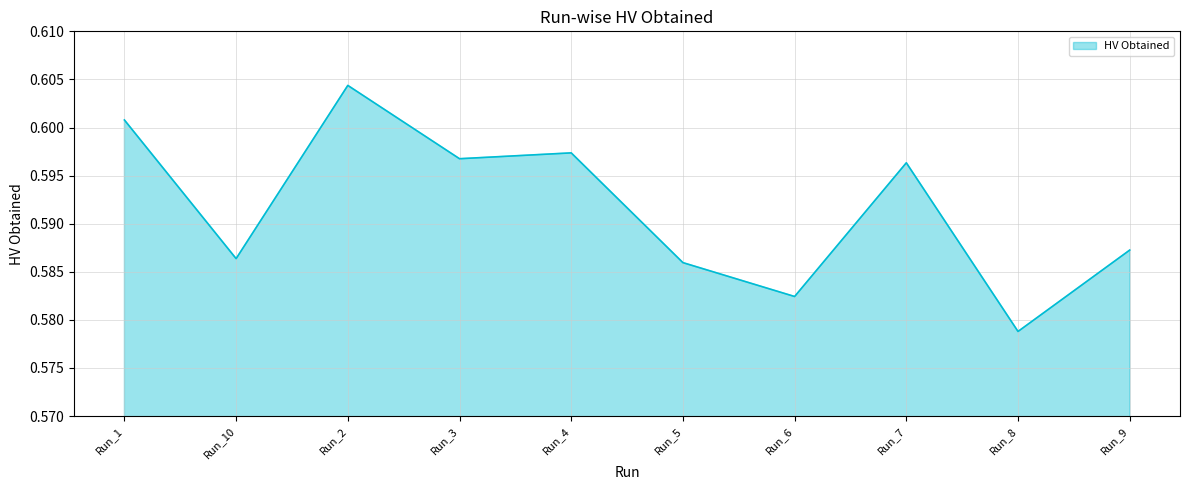

How many points are higher than both their immediate neighbors (excluding endpoints)?

3